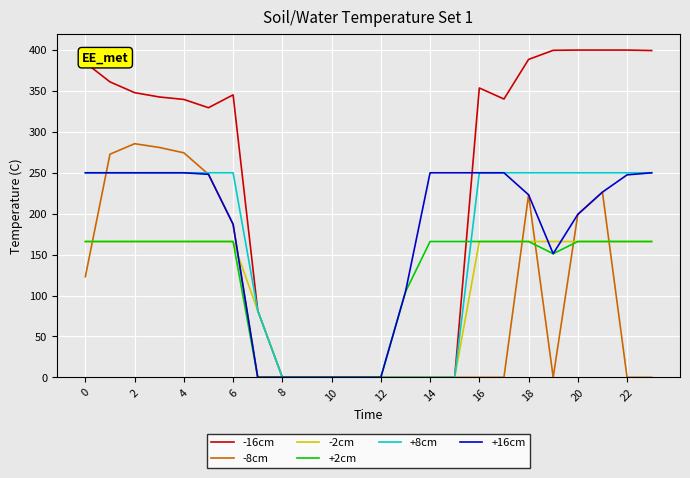

Does the chart have visible grid lines?

Yes